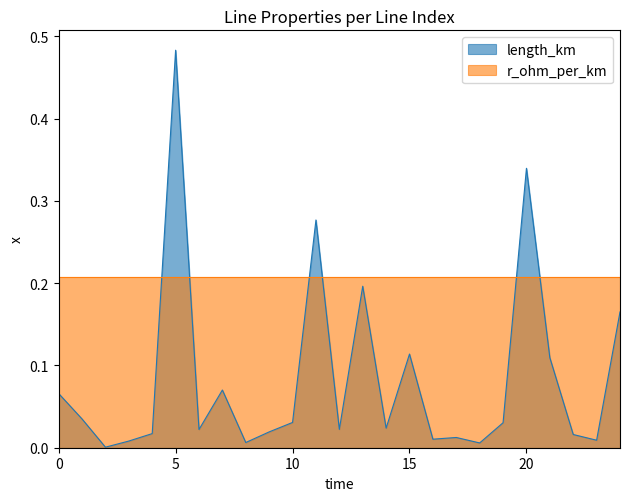

List the labels in order of value, largest first.

5, 20, 11, 13, 24, 15, 21, 7, 0, 1, 10, 19, 14, 12, 6, 9, 4, 22, 17, 16, 23, 3, 8, 18, 2